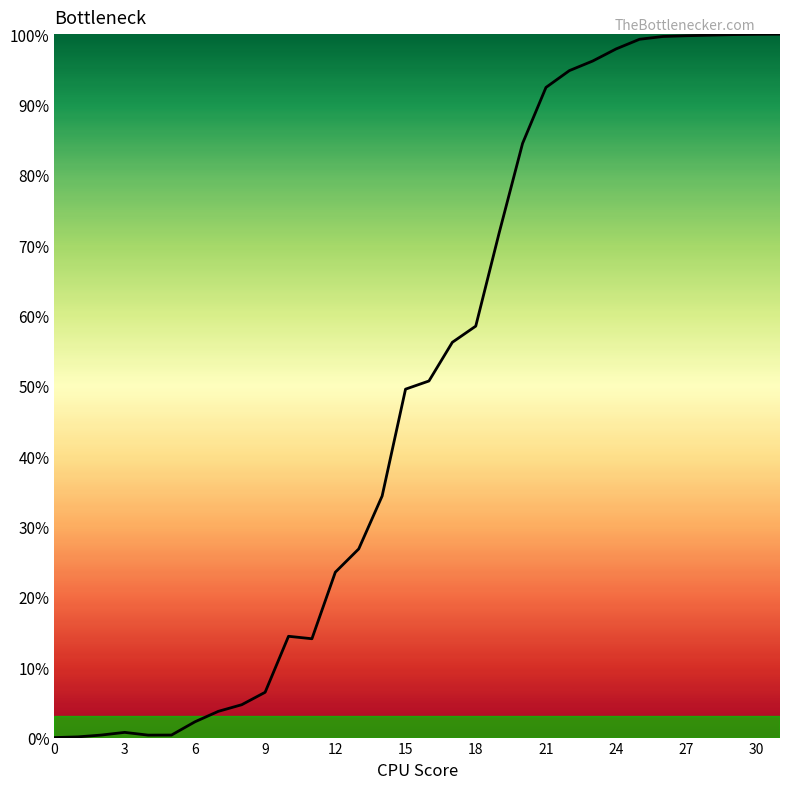

What is the greatest value displayed?

100.0